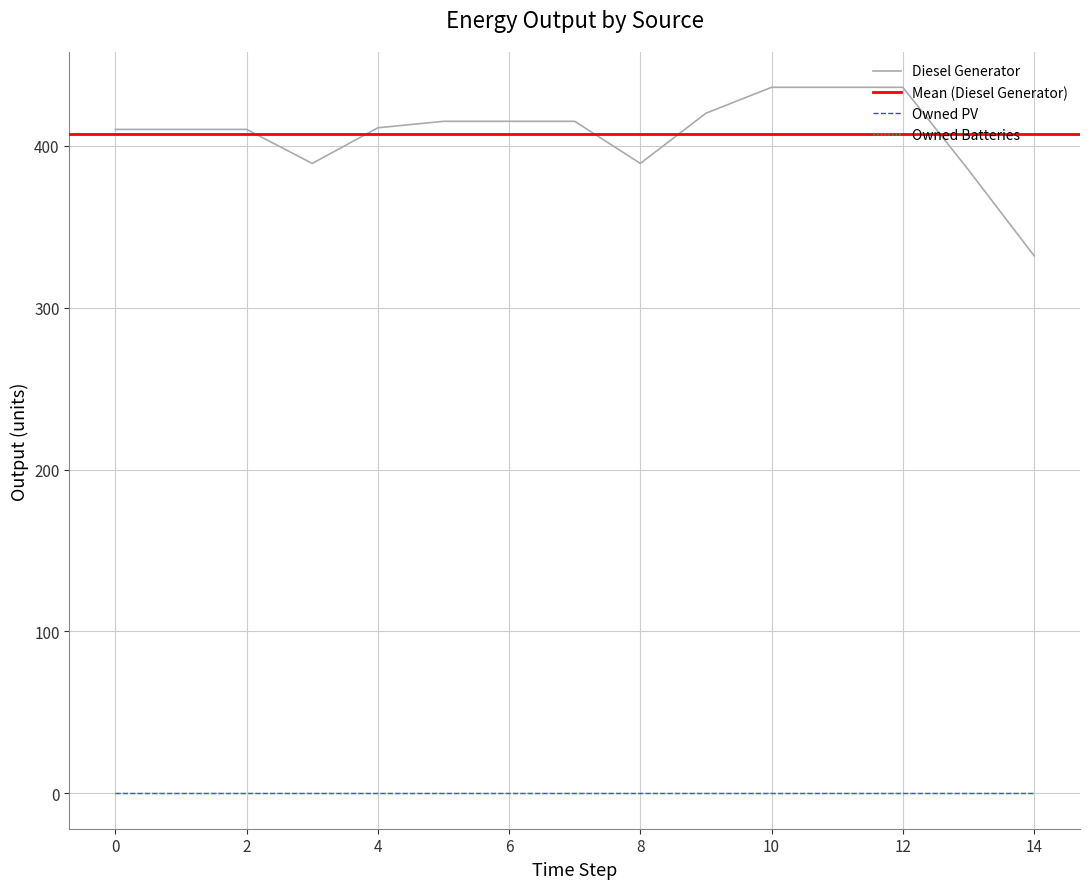

At which category does Diesel Generator reach its first local valley?

3